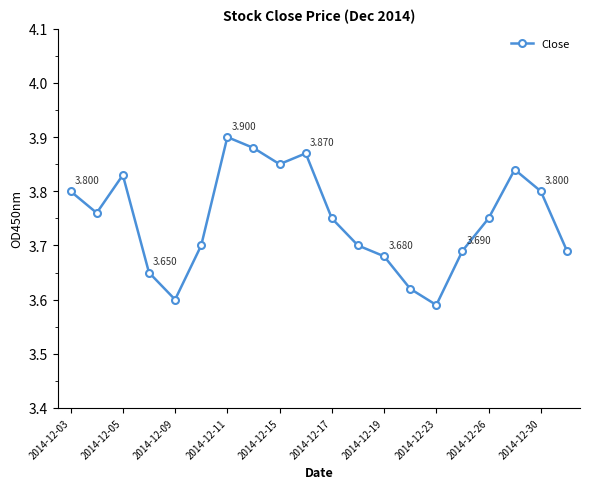

True or false: the data has more than 2 interior local peaks.

True